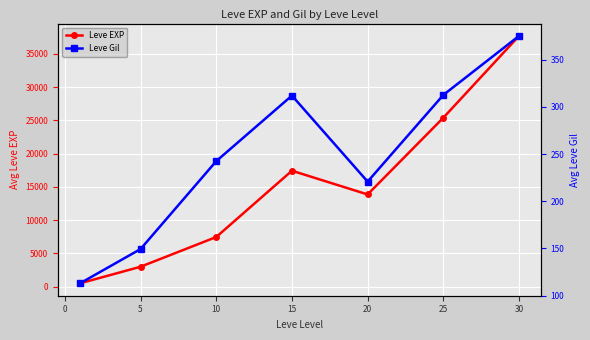

List the series in order of their overall mean, lowest first.

Leve Gil, Leve EXP